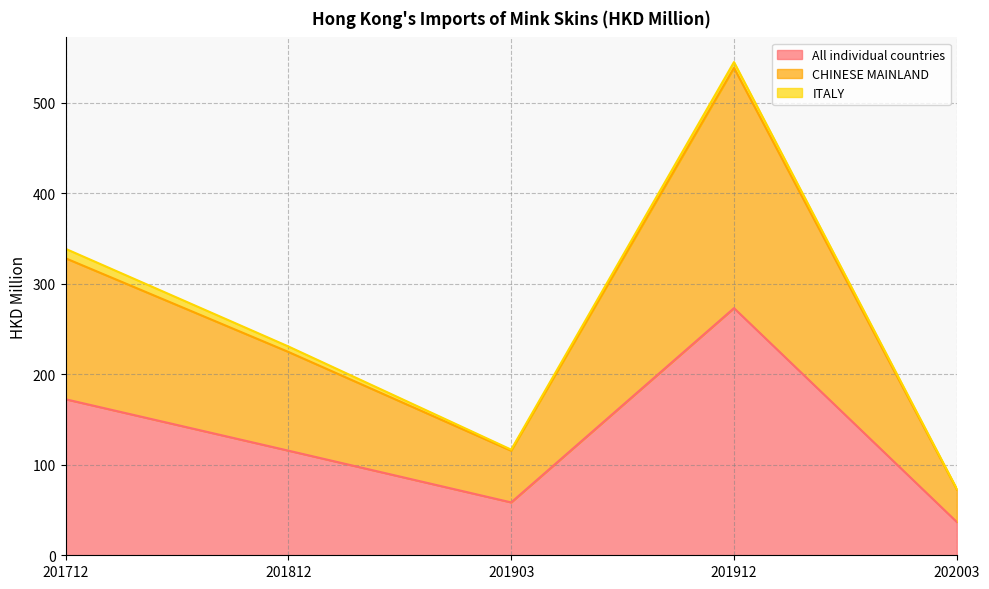

What is the minimum value shown in the chart?

36.8